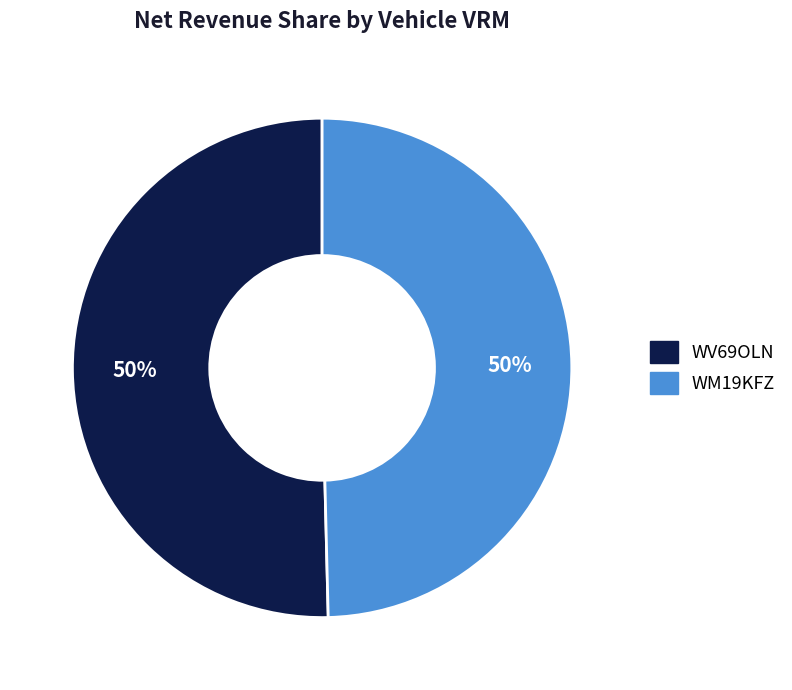

Is the sum of WM19KFZ and WV69OLN greater than half?

Yes